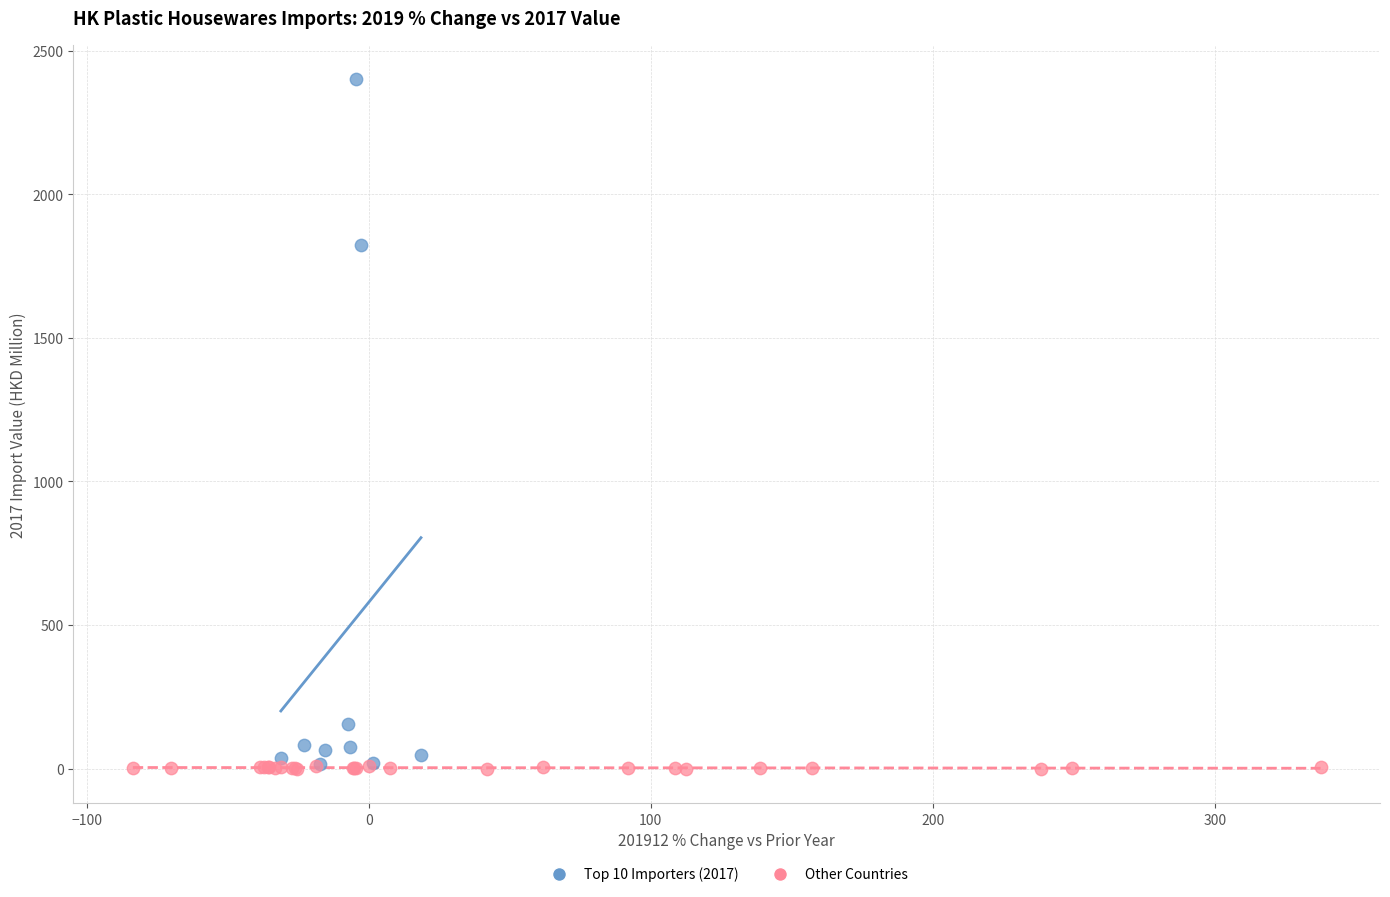

Which series contains the highest Y value?

Top 10 Importers (2017)